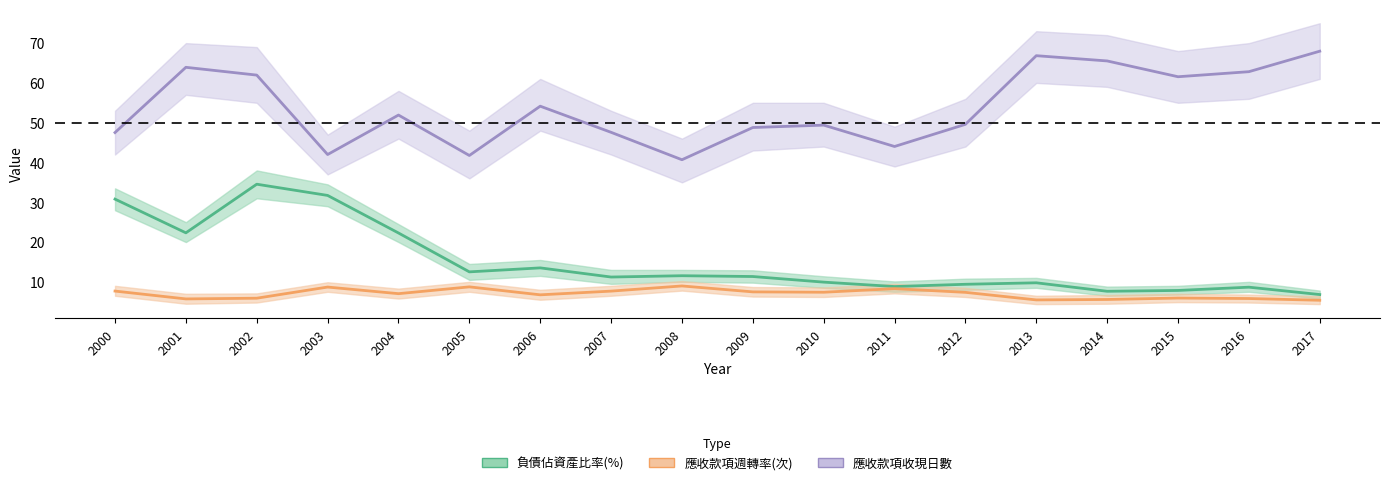

Rank the series by their maximum value, from highest to lowest.

應收款項收現日數, 負債佔資產比率(%), 應收款項週轉率(次)